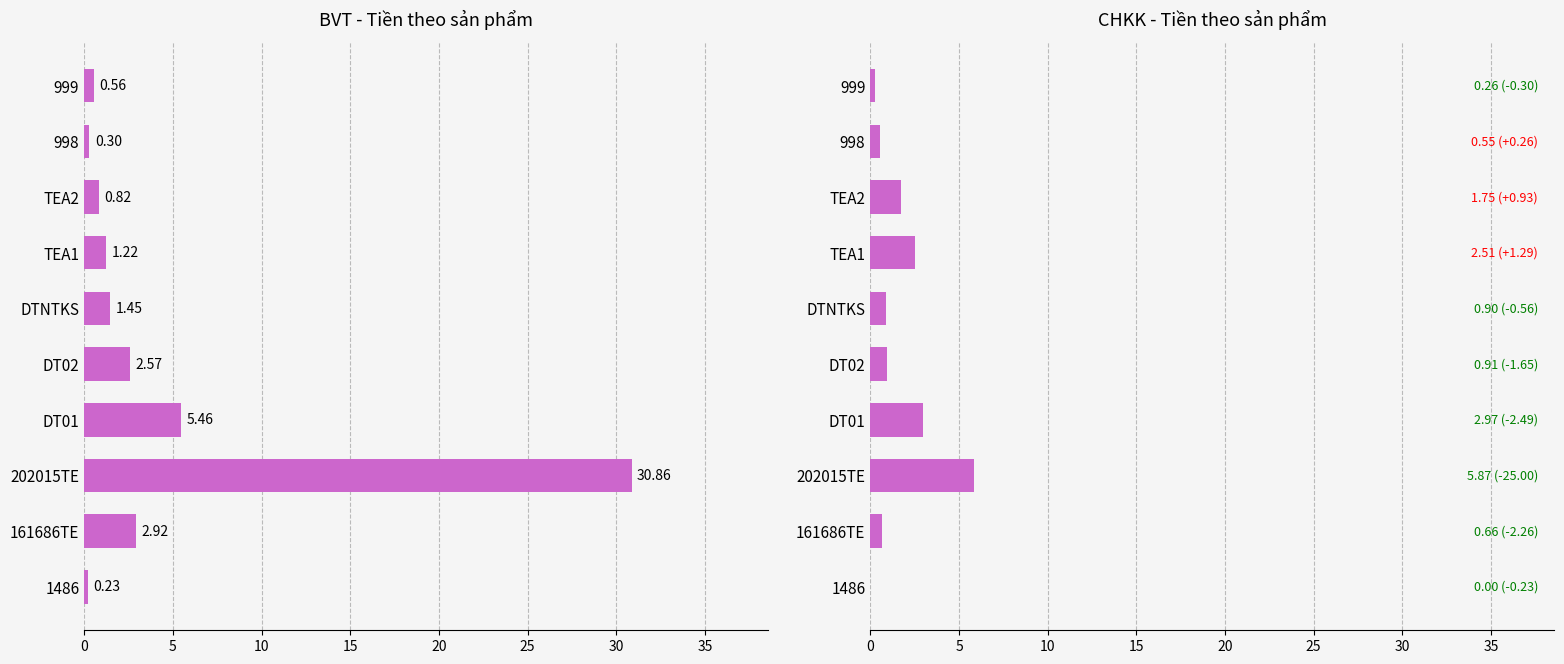

What is the sum of all Tiền (CHKK) values?

16.4